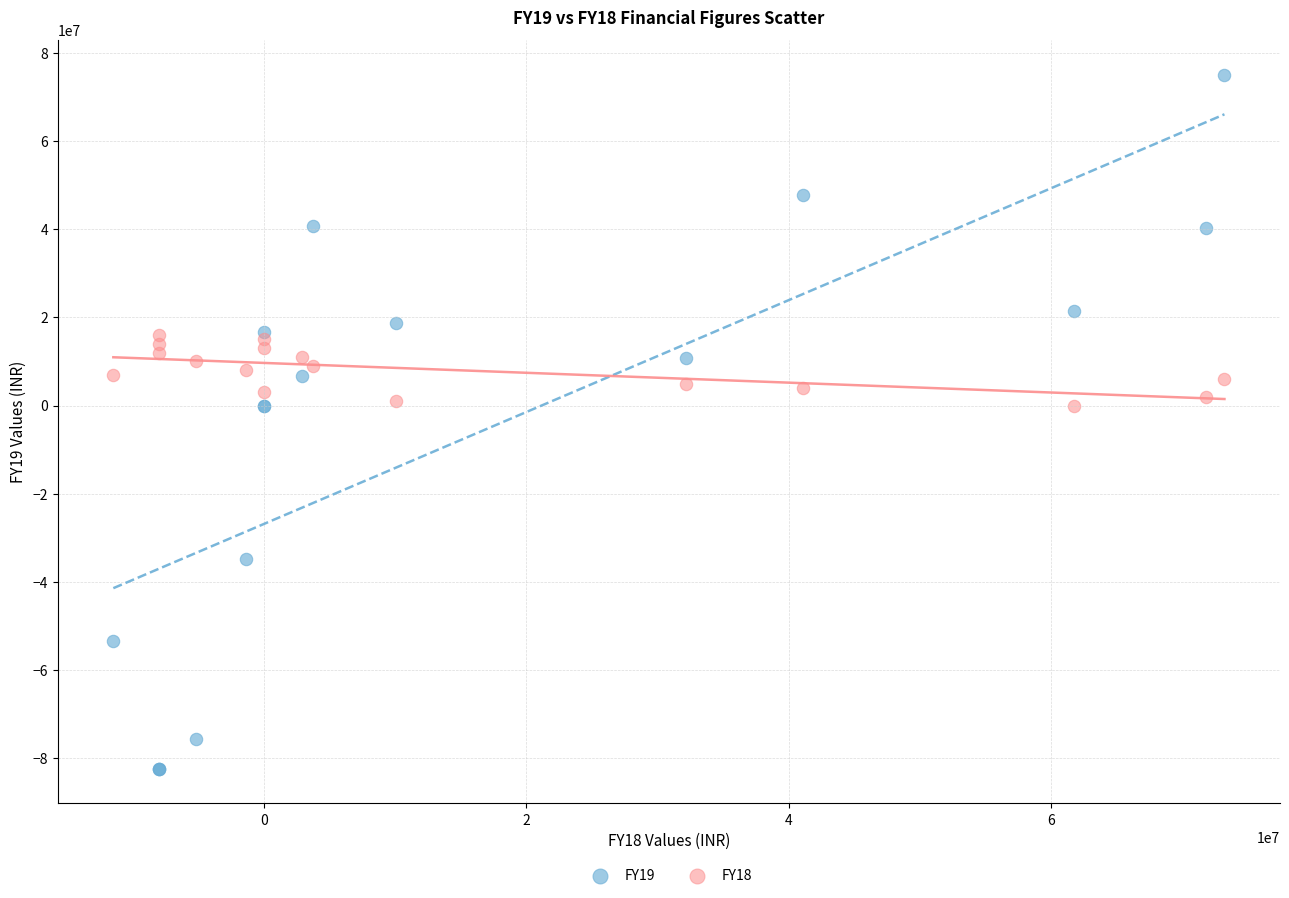

What is the X range (max minus min) for the scatter plot?

84770778